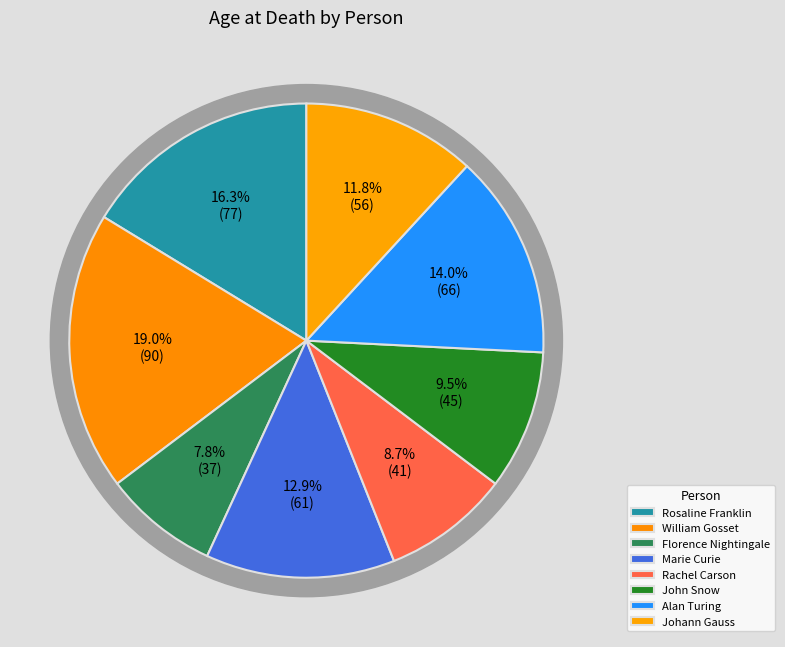

How much of the chart is everything except William Gosset?

81.0%